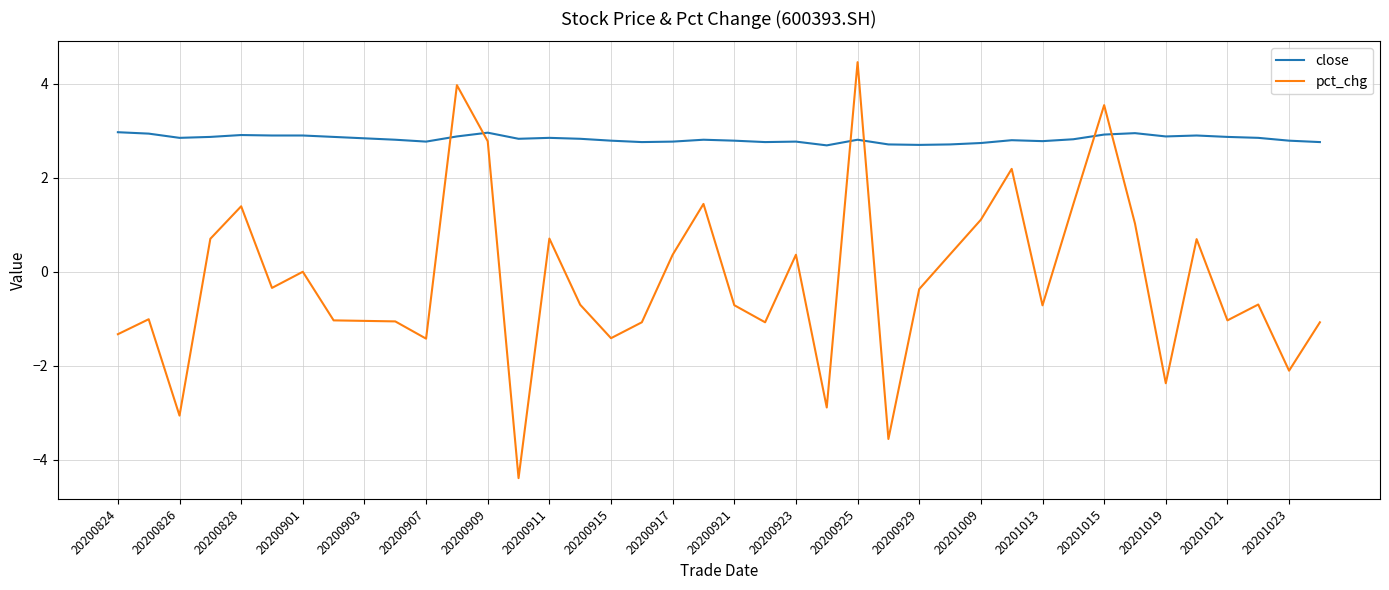

After their last crossing, which series has the higher values: pct_chg or close?

close